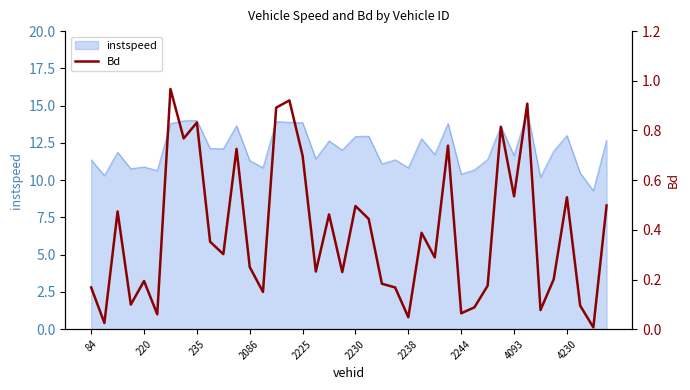

The value of instspeed at 4230 is 13.0. True or false?

True